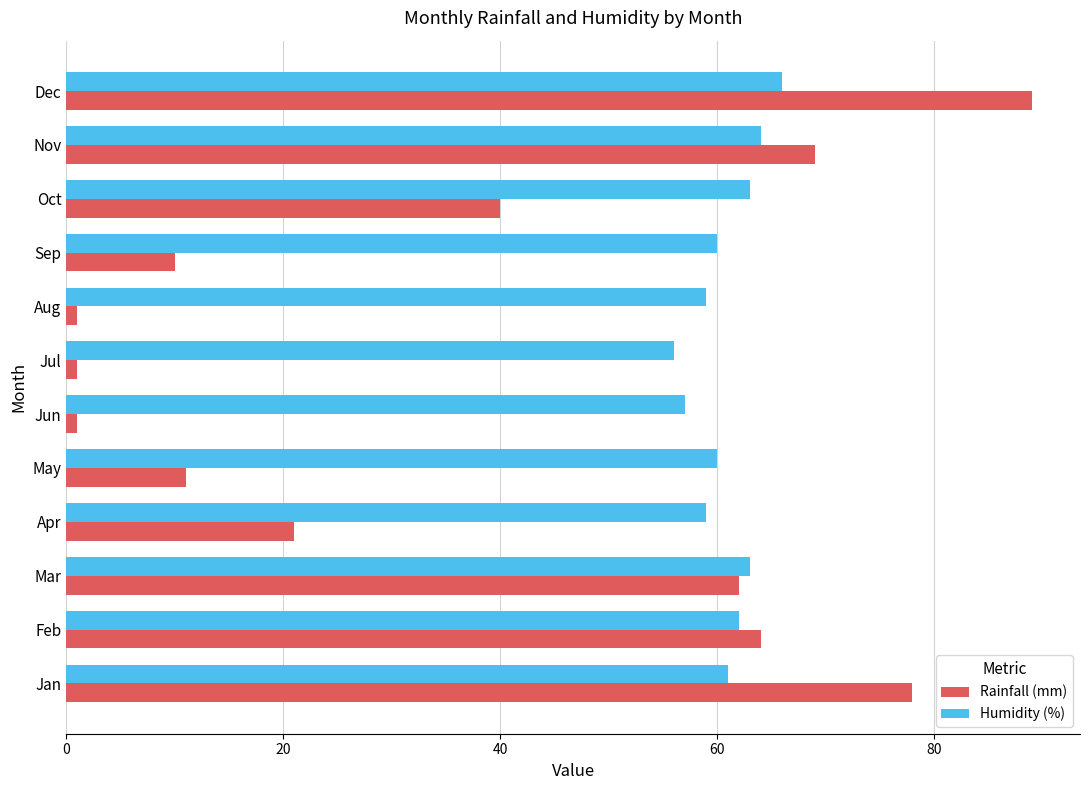

Which series changed the most between Jan and Aug?

Rainfall (mm)